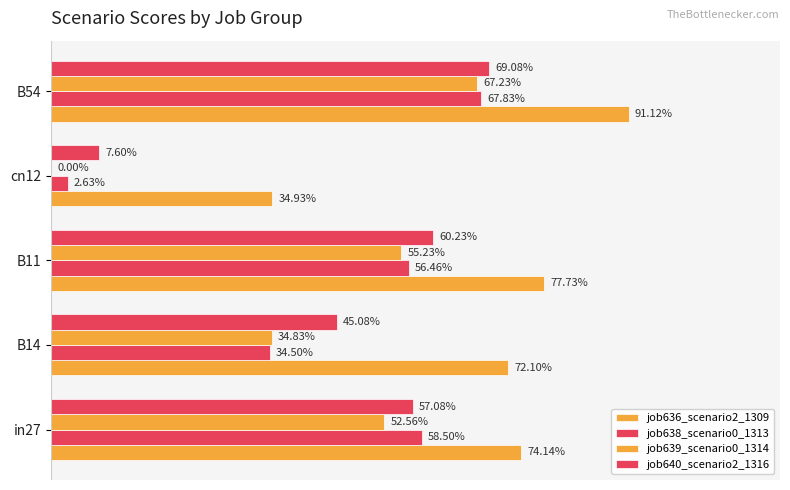

Which series has the widest spread of values?

job639_scenario0_1314